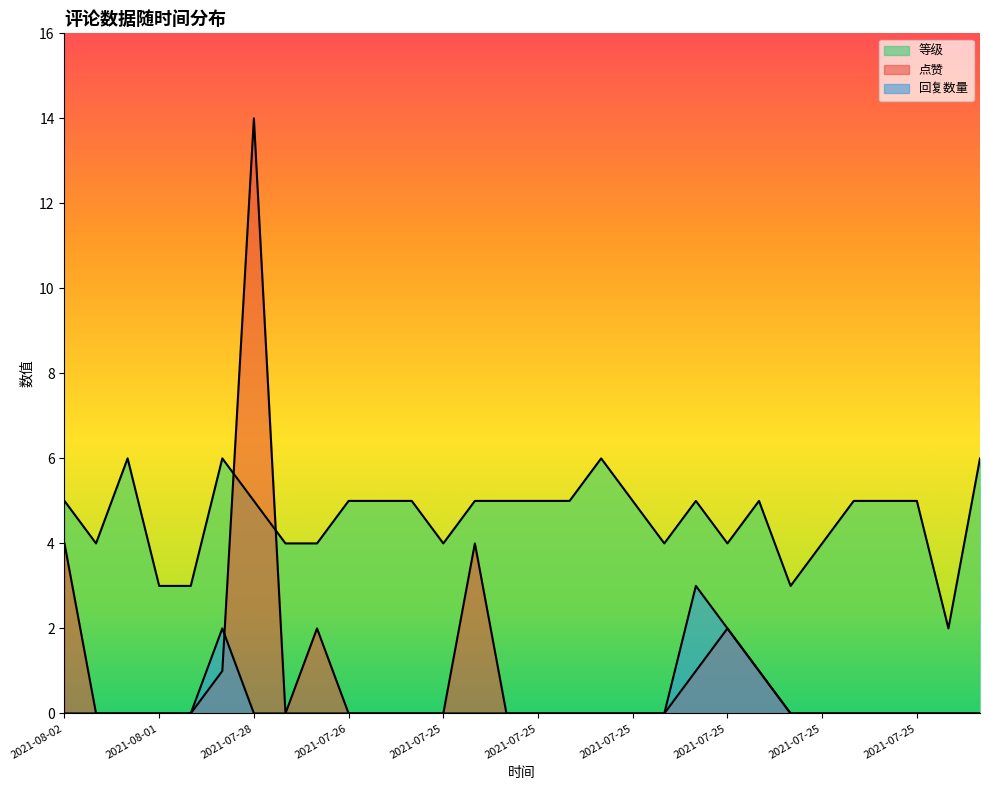

What is the approximate value of 等级 at 2021-07-25?

4